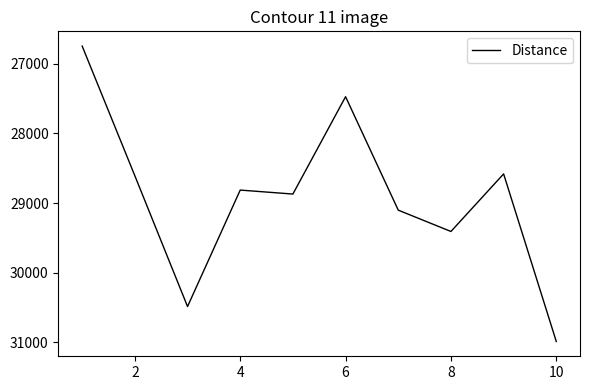

What is the smallest value displayed?

26748